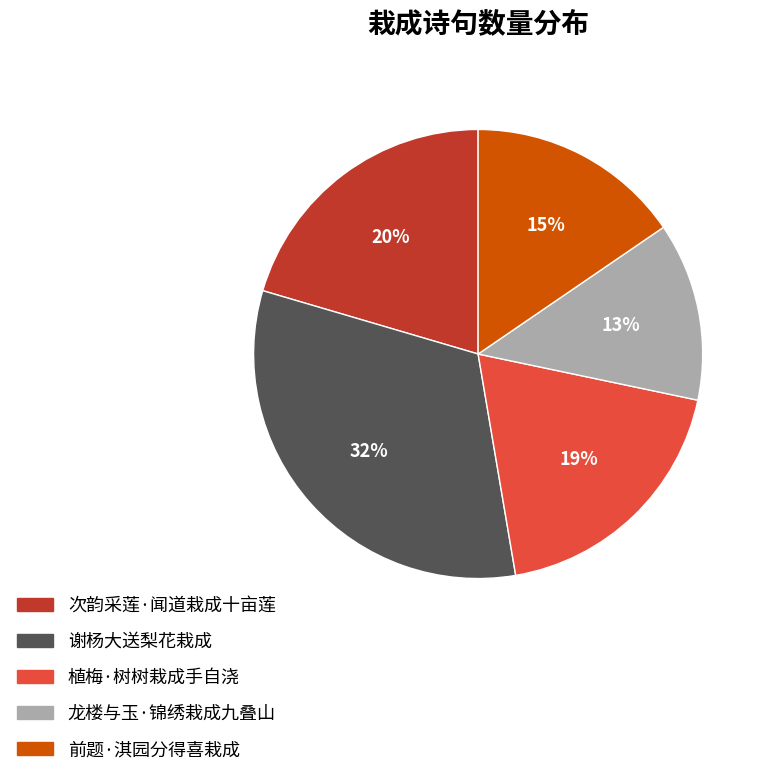

Which category has the smallest portion of the pie?

龙楼与玉·锦绣栽成九叠山